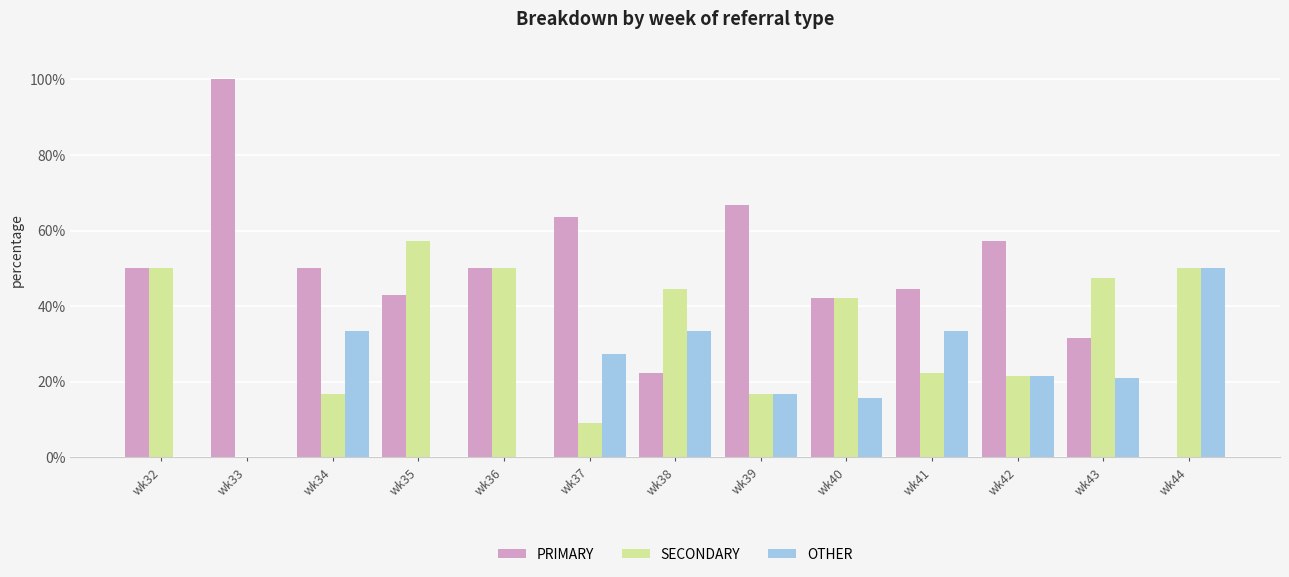

What is the total value across all series at wk42?

100.0